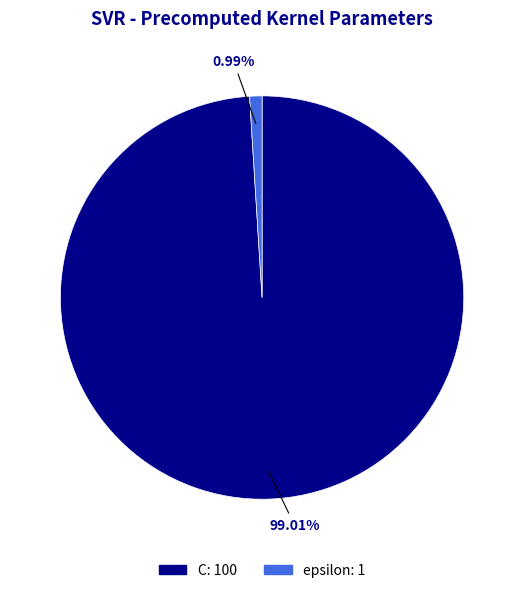

The C slice represents 99% of the pie. True or false?

True